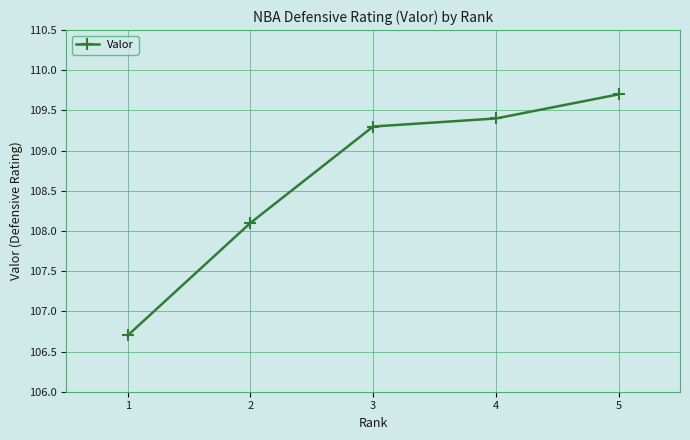

What is the value of the 1st point from the left?

106.7